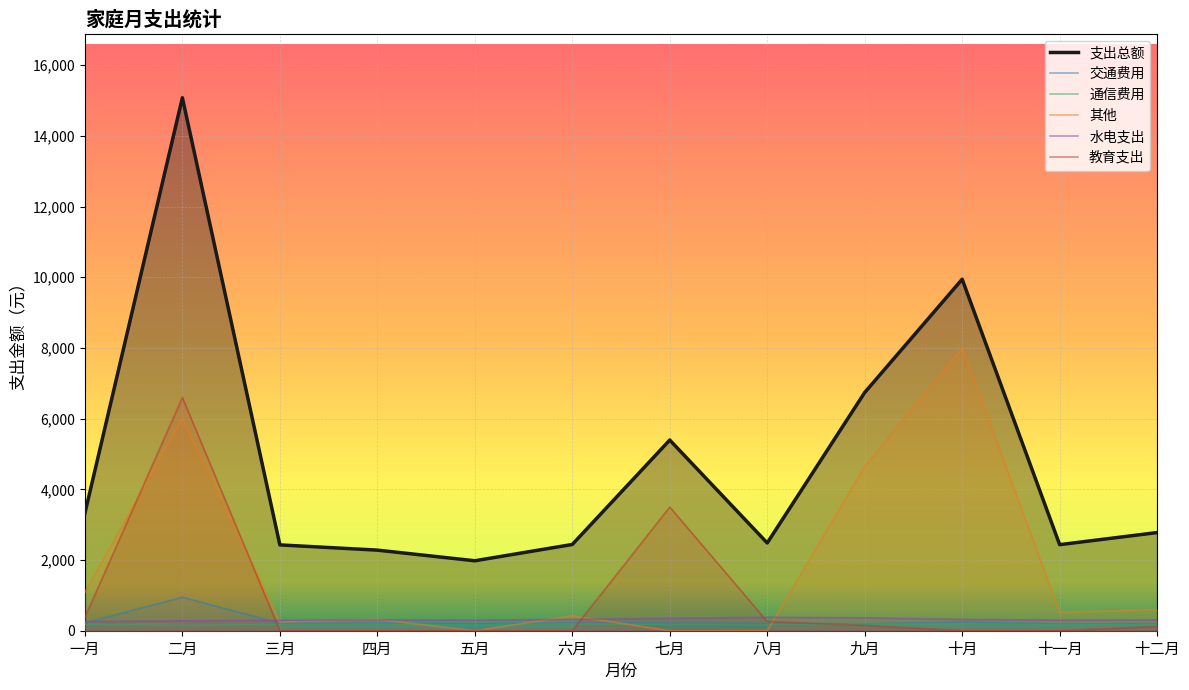

What is the difference between the highest and lowest values at 九月?

6590